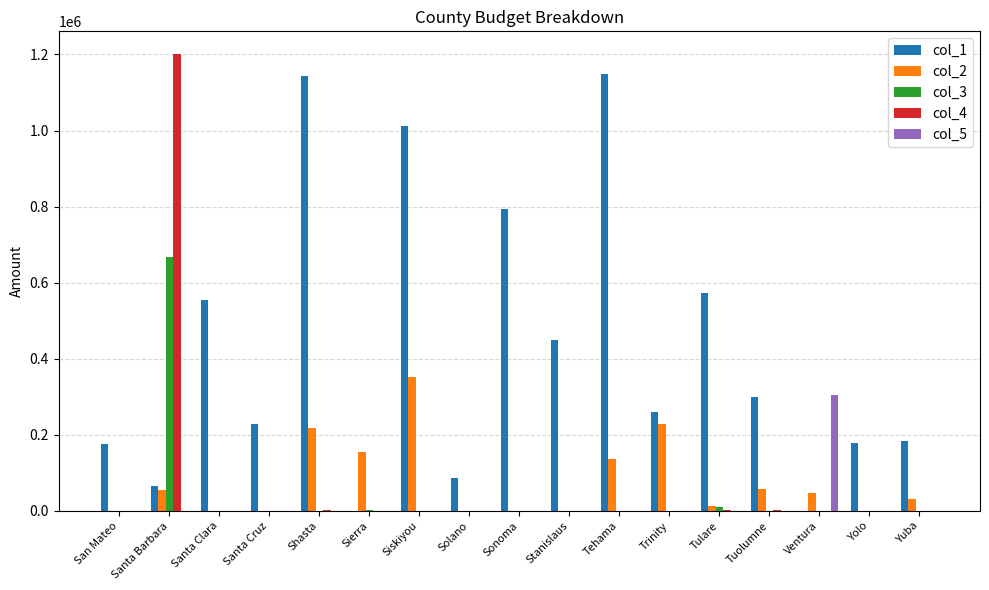

The value of col_4 at Yuba is -633371. True or false?

False